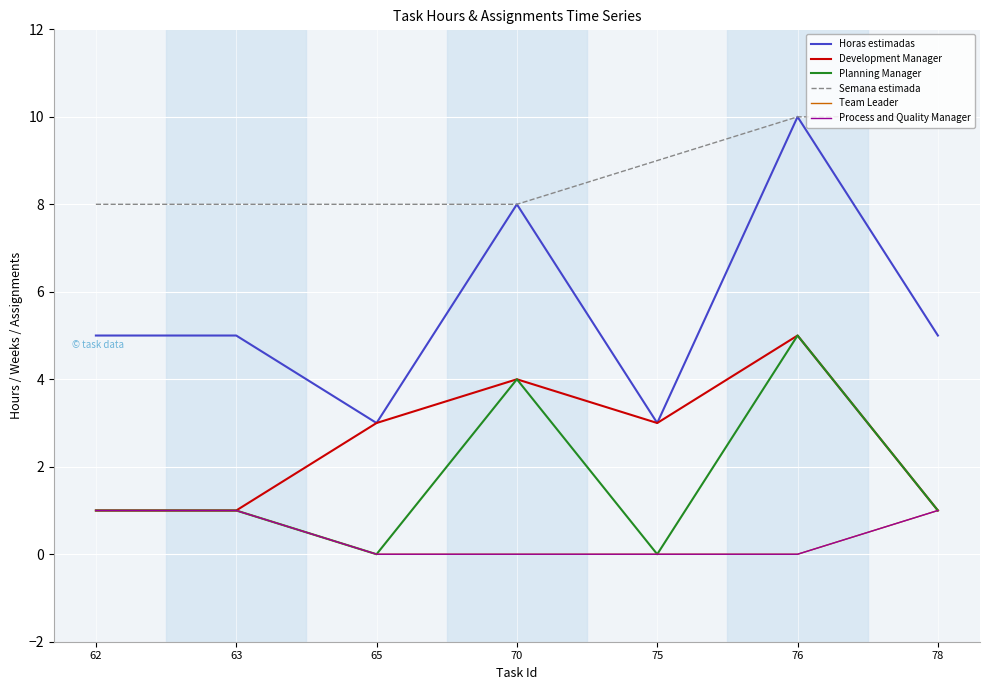

Rank the series at 70 from highest to lowest value.

Horas estimadas, Semana estimada, Development Manager, Planning Manager, Team Leader, Process and Quality Manager